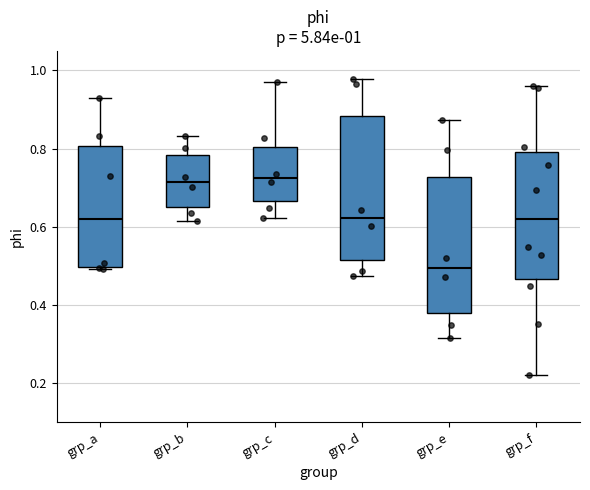

Which box has the lowest median line?

grp_e